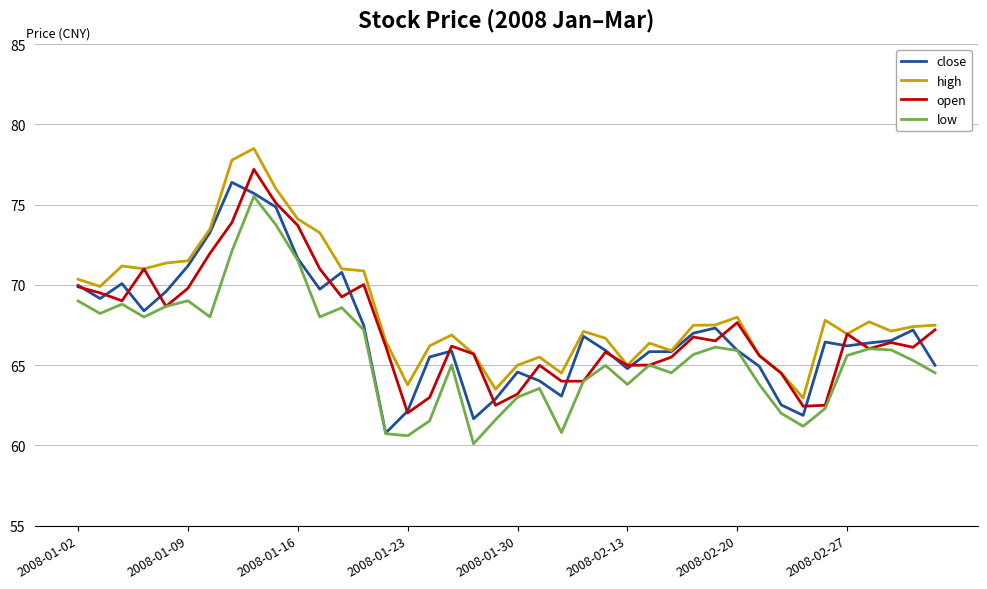

What is the highest value of the low series?

75.5